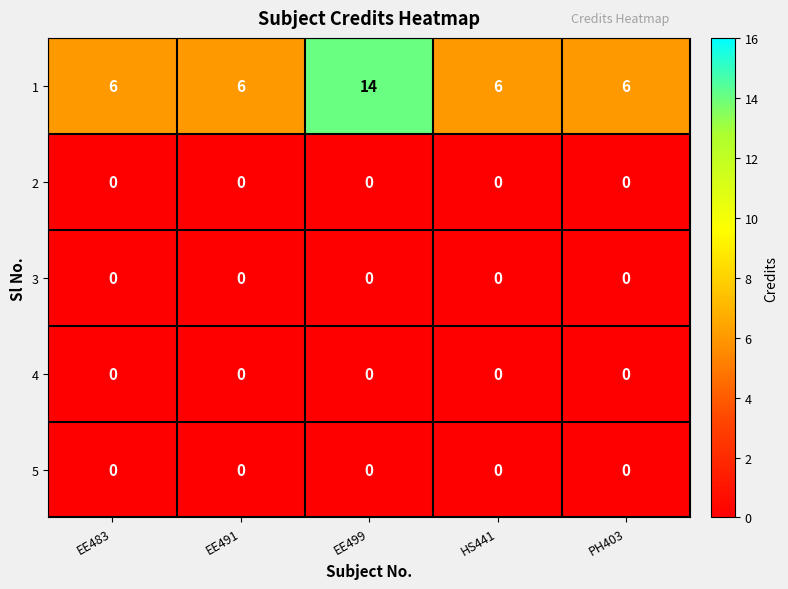

What is the difference between the maximum and second lowest values in the 1 series?

8